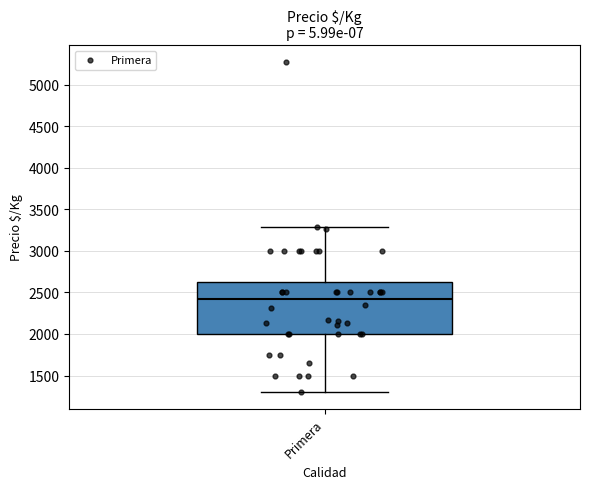

Transcribe this box plot: give where the median line is, the range the box spans, and where the two whiskers end, as read against the y-axis. The values are not printed on the chart, so give them approximately, as read against the axis.

median 2400, box 2000 to 2650, whiskers 1300 to 3300